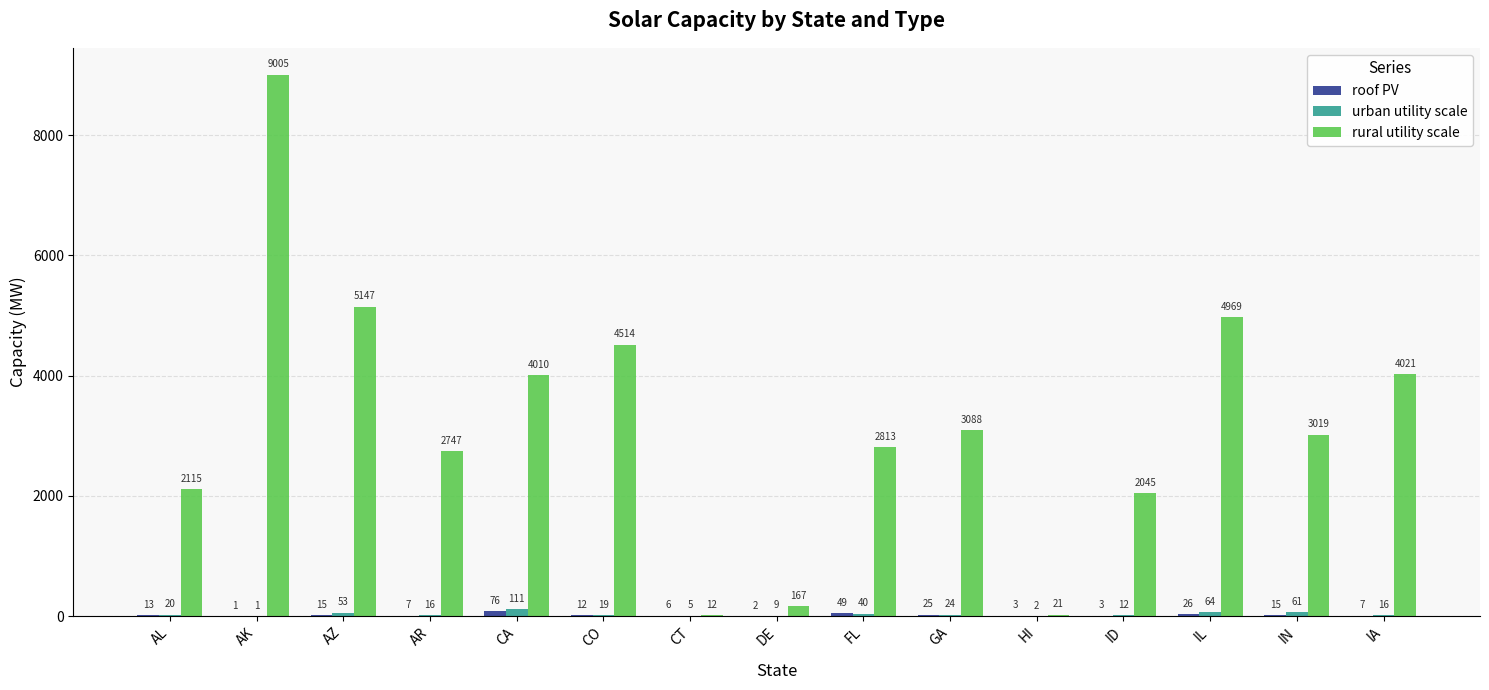

Which series has the largest range (max minus min)?

rural utility scale